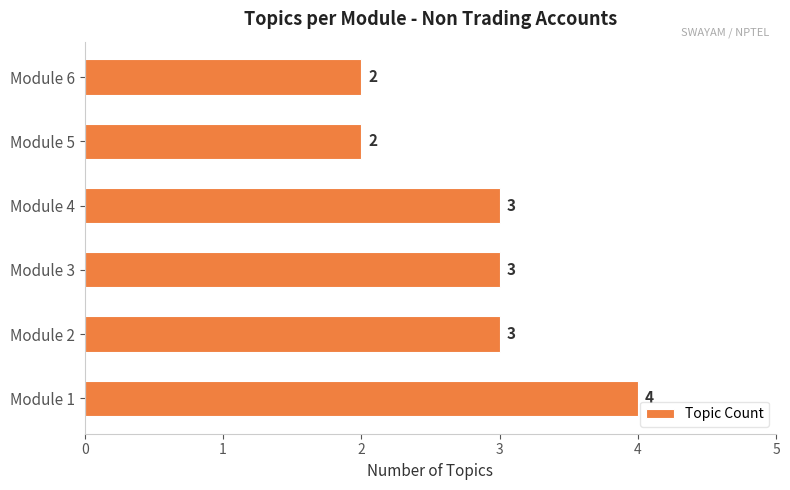

What is the sum of all values?

17